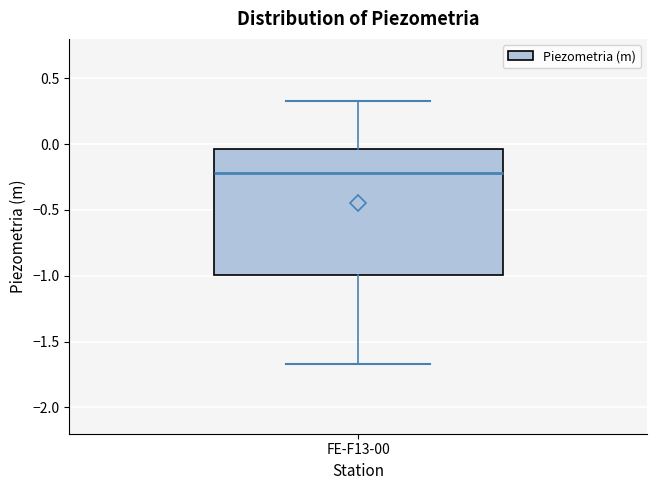

Transcribe this box plot: give where the median line is, the range the box spans, and where the two whiskers end, as read against the y-axis. The values are not printed on the chart, so give them approximately, as read against the axis.

median -0.20, box -1.00 to -0.05, whiskers -1.65 to 0.35